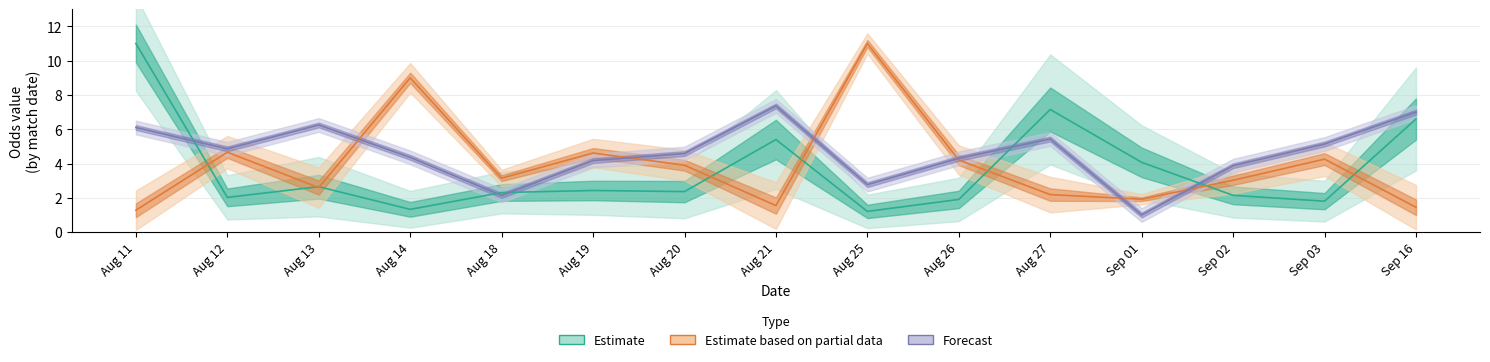

Does the chart have visible grid lines?

Yes